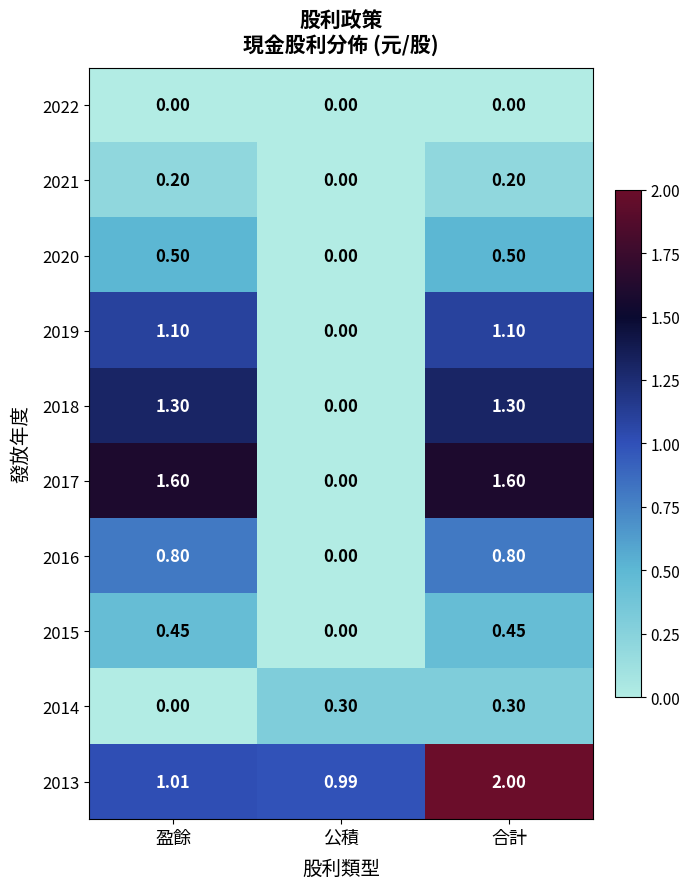

Between 盈餘 and 合計, which series saw the biggest shift?

2013